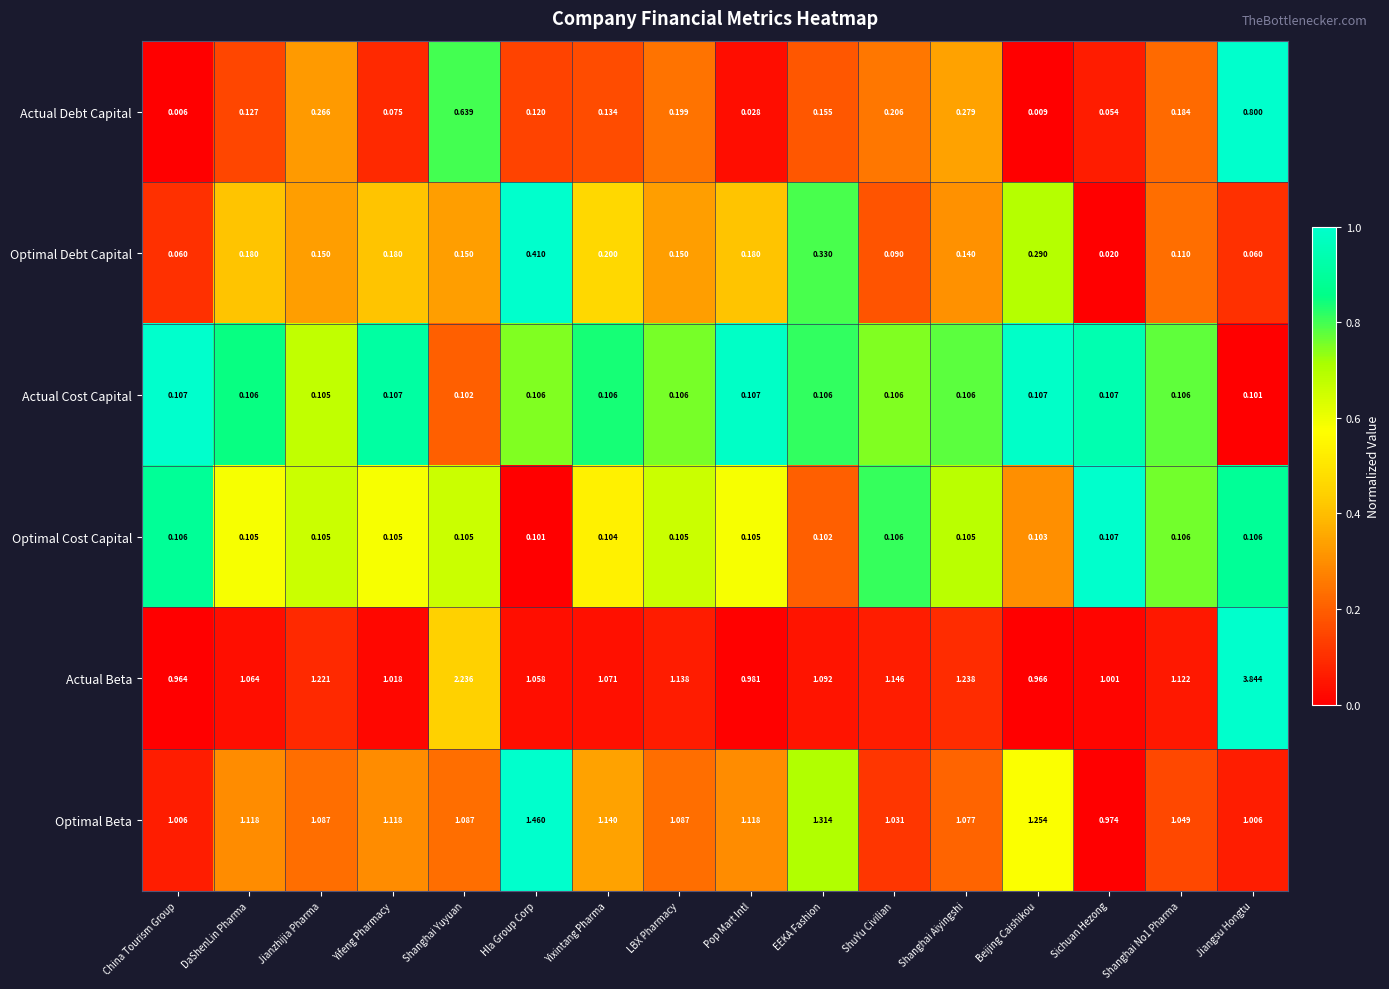

At how many categories does at least one series exceed 0?

16